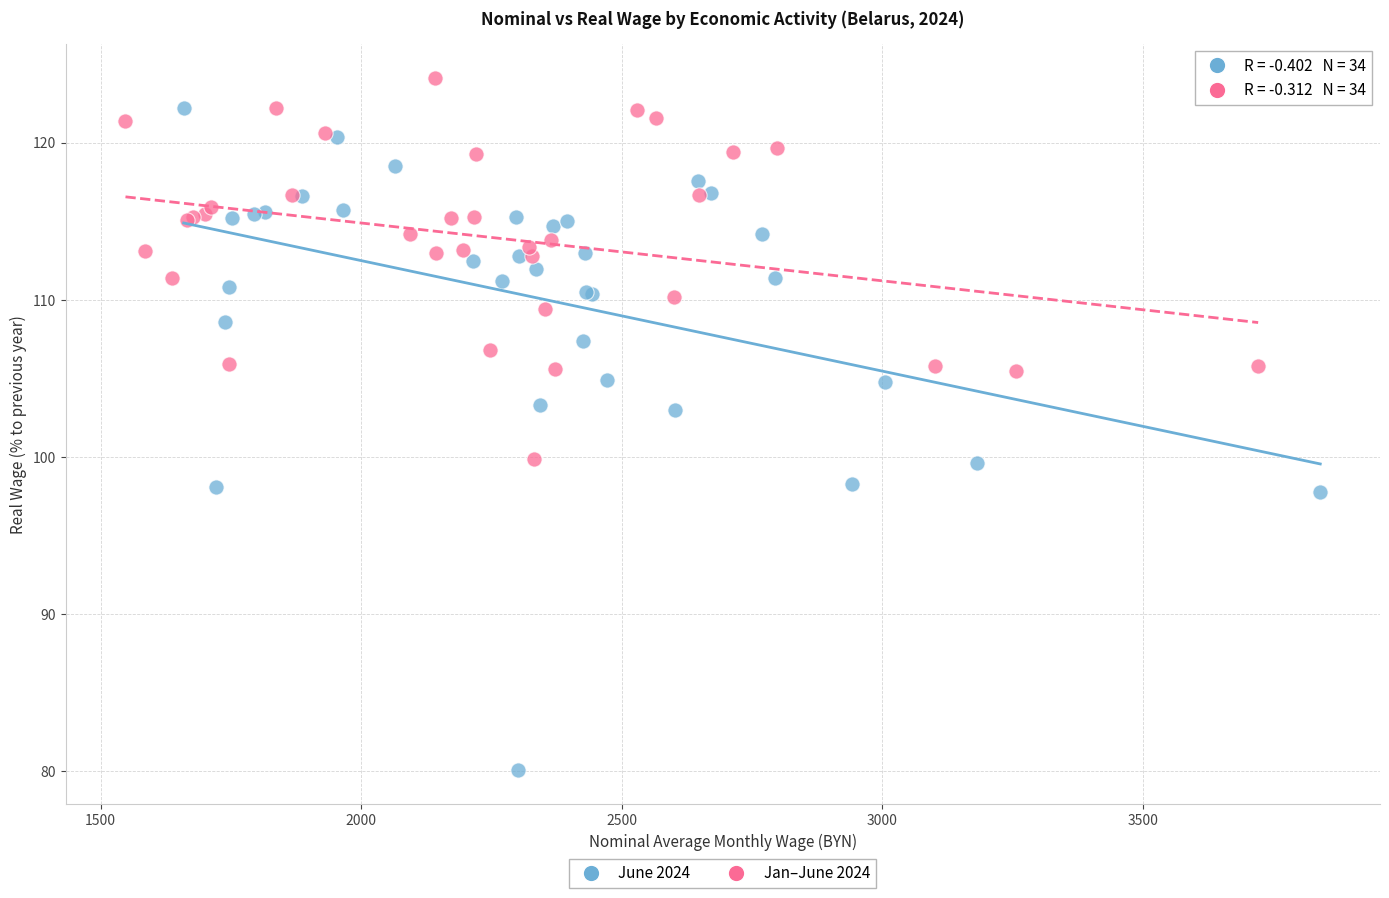

Which series reaches the minimum Y coordinate?

June 2024